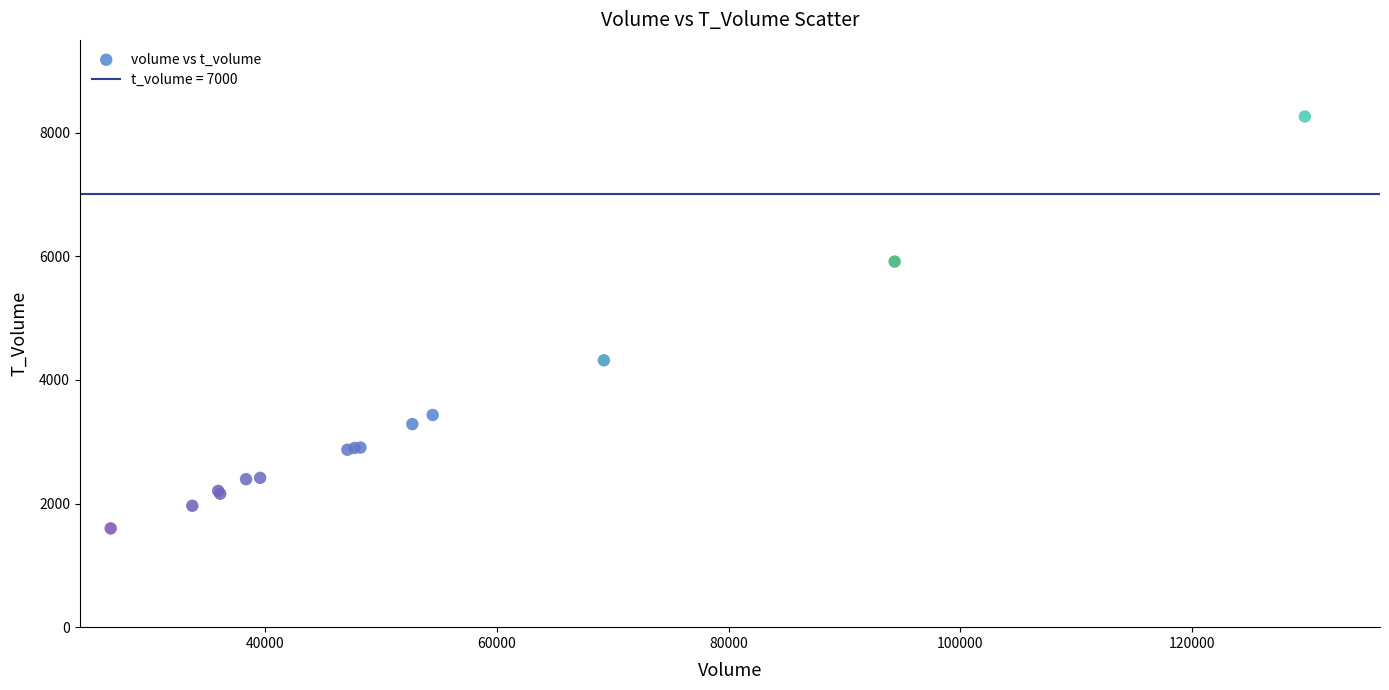

What Y value in the scatter plot is closest to 4930?

4317